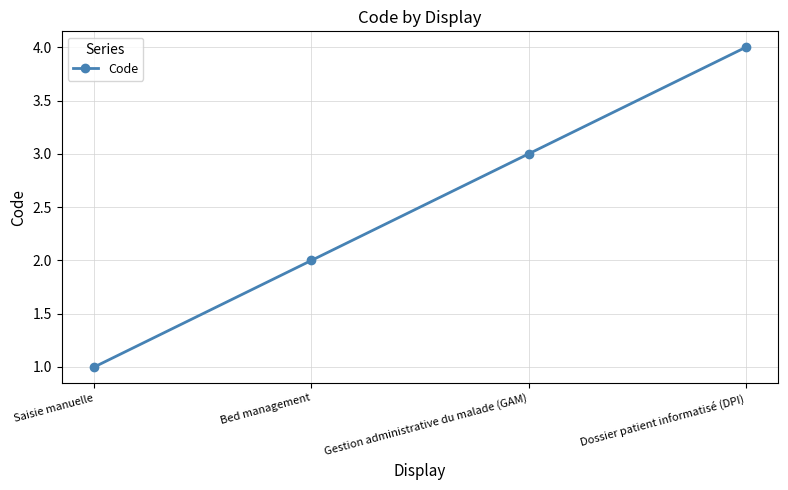

Which label corresponds to the largest value in the chart?

Dossier patient informatisé (DPI)